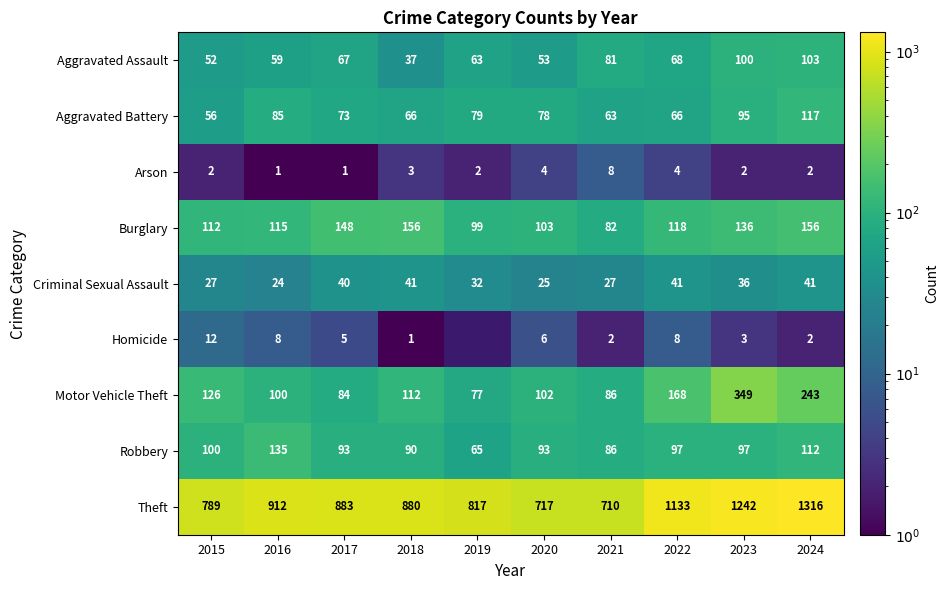

What is the difference between the second highest and minimum values in the Motor Vehicle Theft series?

166